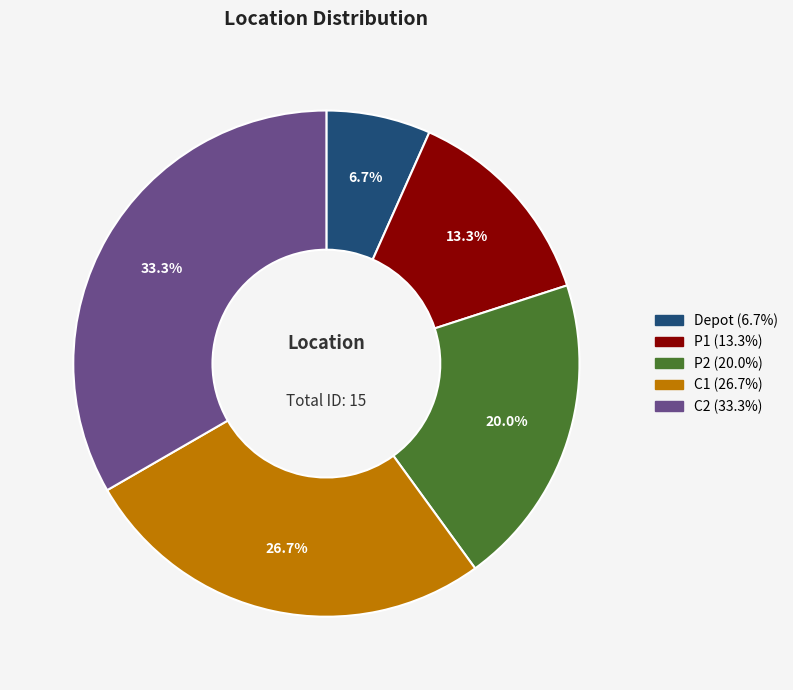

Which has a higher value, C1 or Depot?

C1